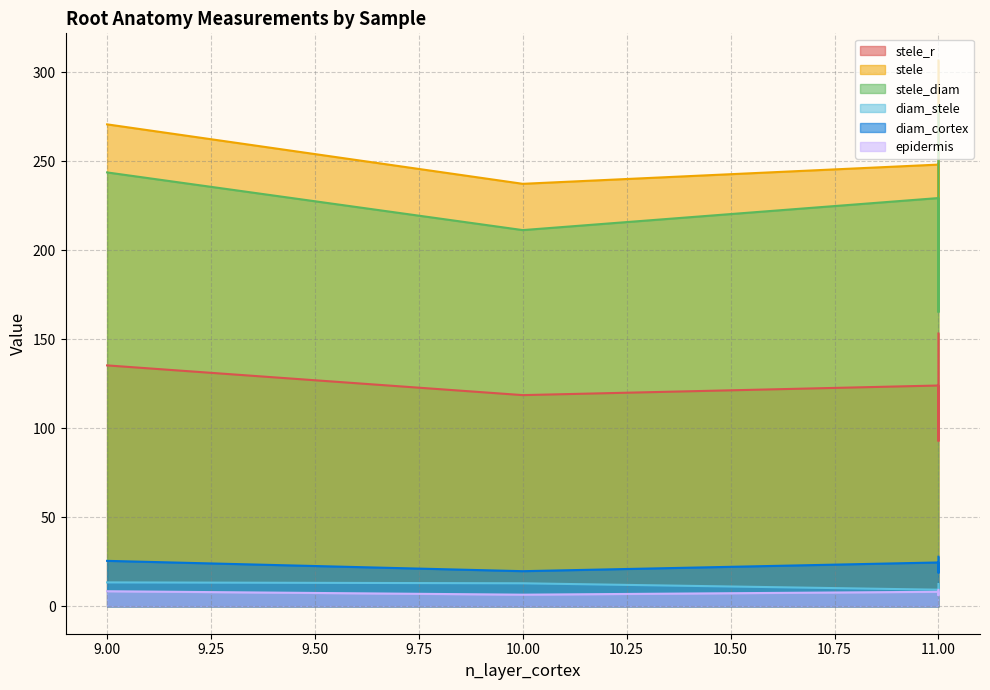

Reading left to right, extract all data points from this chart.

stele_r: Tap_LN=124.1	Tap_C=135.4	Sem_LN=93.0	Sem_C=118.7	Cro_LN=108.7	Cro_C=153.3
stele: Tap_LN=248.2	Tap_C=270.8	Sem_LN=186.0	Sem_C=237.4	Cro_LN=217.4	Cro_C=306.6
stele_diam: Tap_LN=229.4	Tap_C=243.8	Sem_LN=165.4	Sem_C=211.4	Cro_LN=196.4	Cro_C=281.4
diam_stele: Tap_LN=9.4	Tap_C=13.5	Sem_LN=10.3	Sem_C=13.0	Cro_LN=10.5	Cro_C=12.6
diam_cortex: Tap_LN=24.7	Tap_C=25.6	Sem_LN=19.0	Sem_C=19.8	Cro_LN=23.6	Cro_C=27.9
epidermis: Tap_LN=8.2	Tap_C=8.5	Sem_LN=6.3	Sem_C=6.6	Cro_LN=7.9	Cro_C=9.3